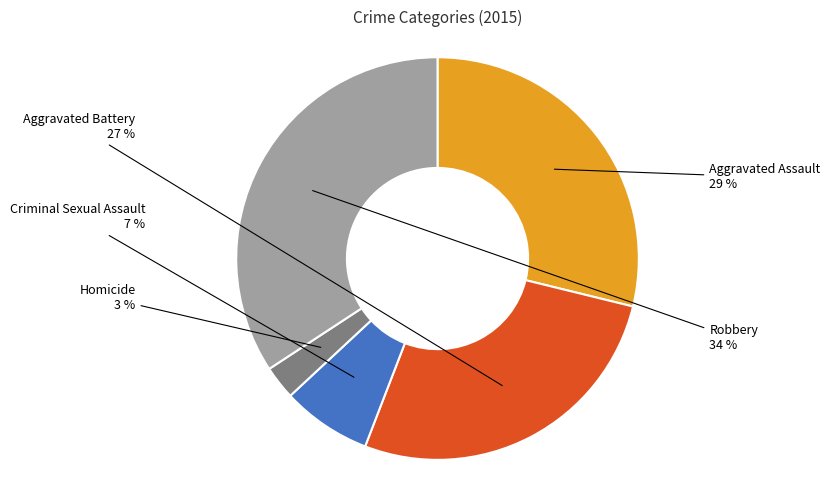

How many slices are in this pie chart?

5